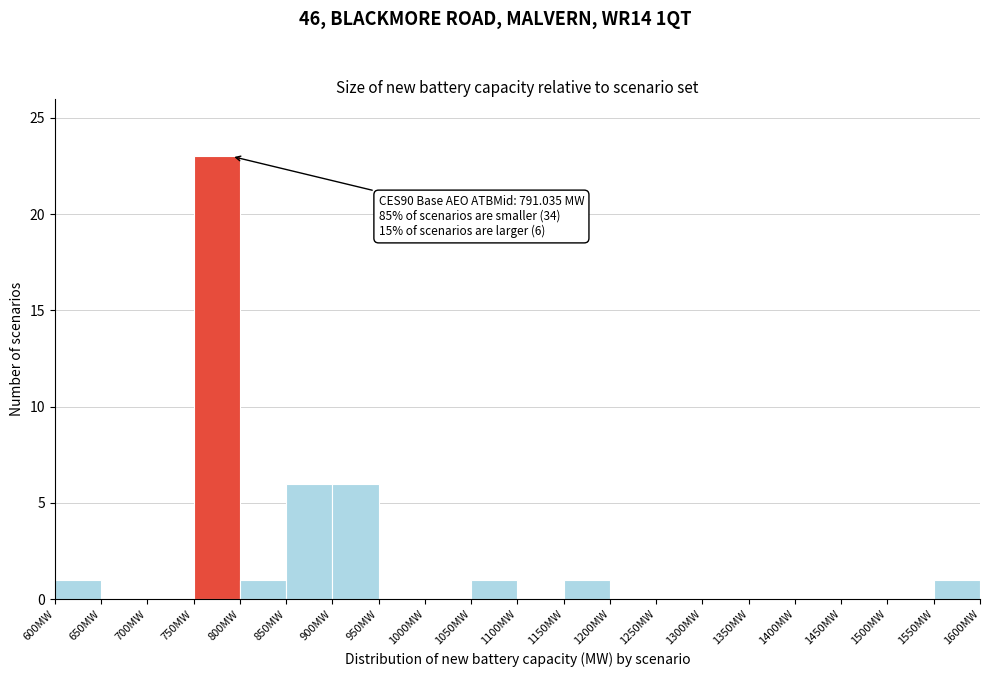

Which range on the x-axis has the tallest bar?

750 to 800